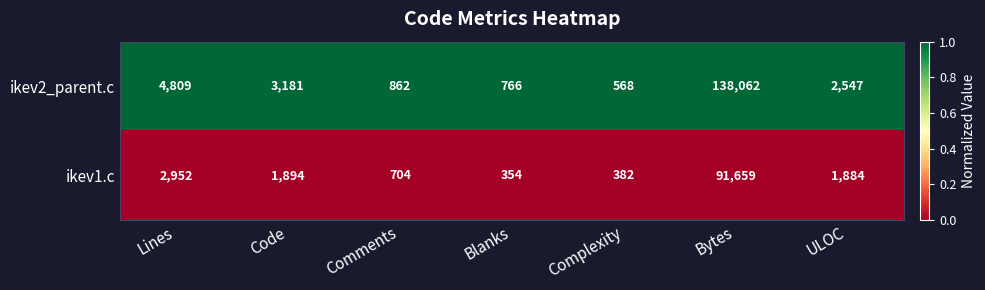

List the series in order of their overall mean, highest first.

ikev2_parent.c, ikev1.c